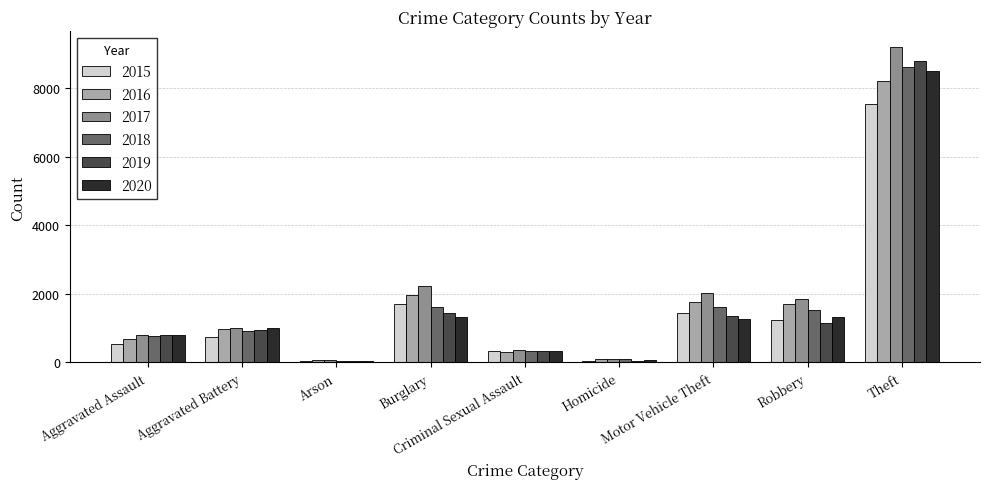

Does the chart contain stacked bars?

No